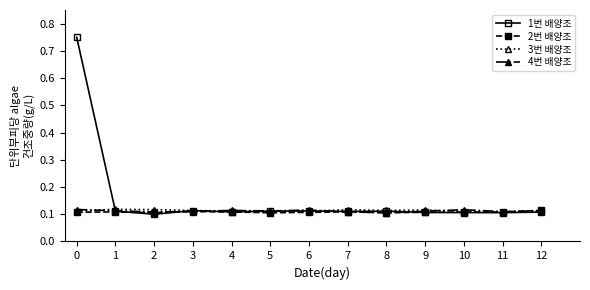

The value of 1번 배양조 at 2 is 0.0. True or false?

False